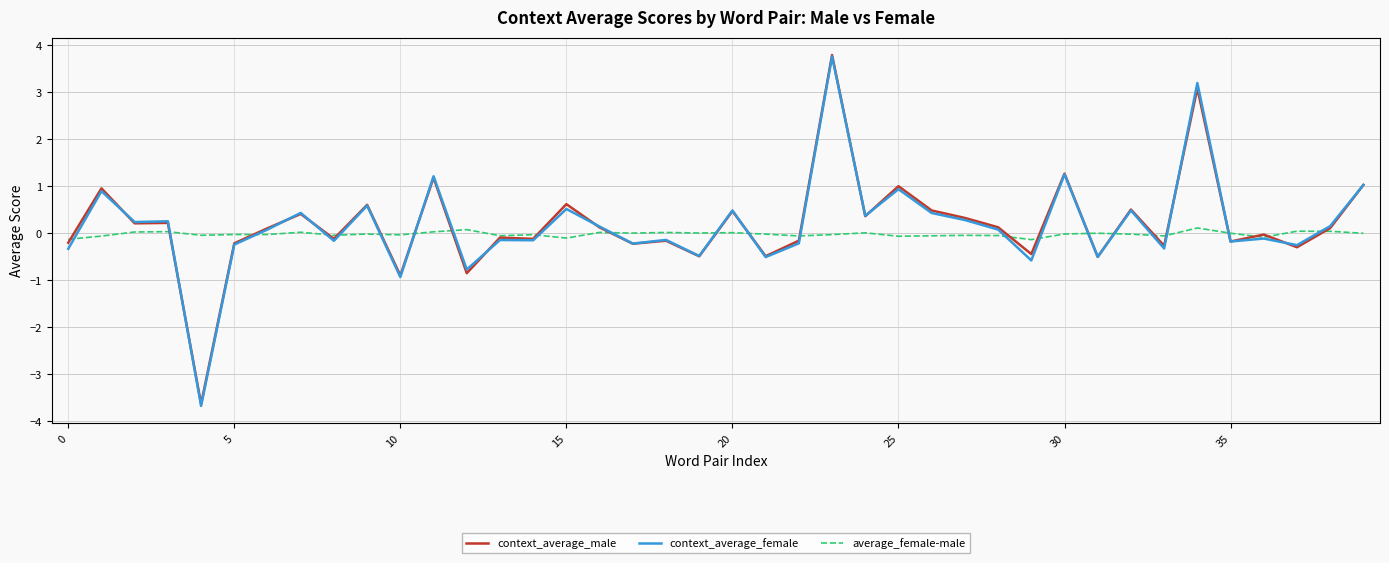

What is the maximum value shown in the chart?

3.8